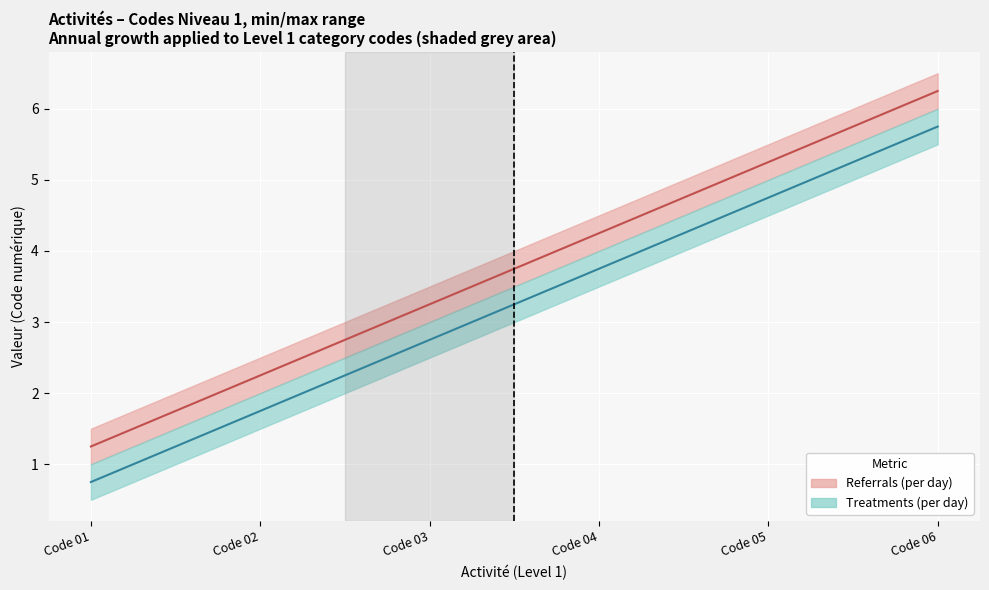

What is the lowest value of the Referrals (per day) series?

1.2